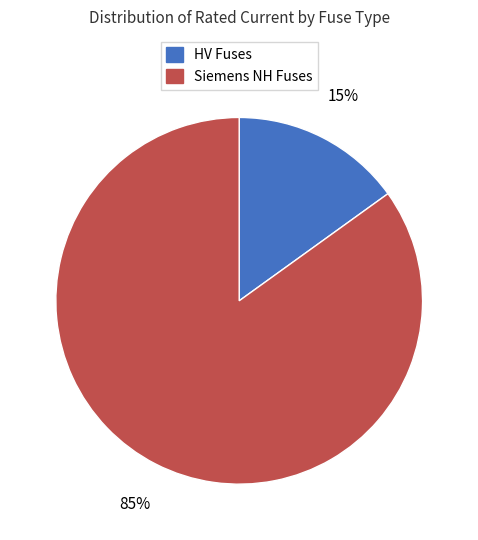

Do HV Fuses and Siemens NH Fuses together represent more than half of the pie?

Yes